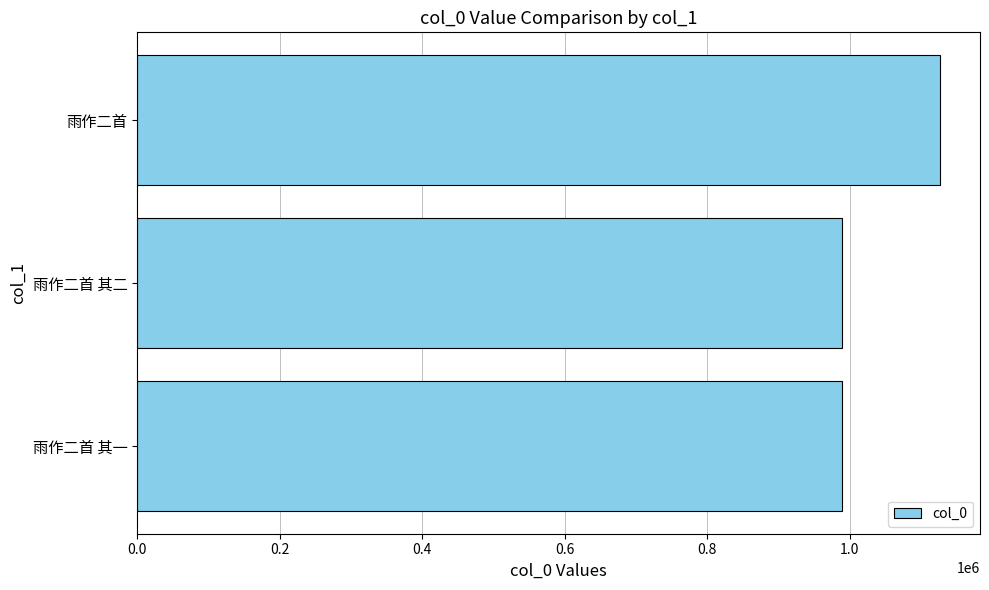

The value at 雨作二首 其一 is 509813. True or false?

False